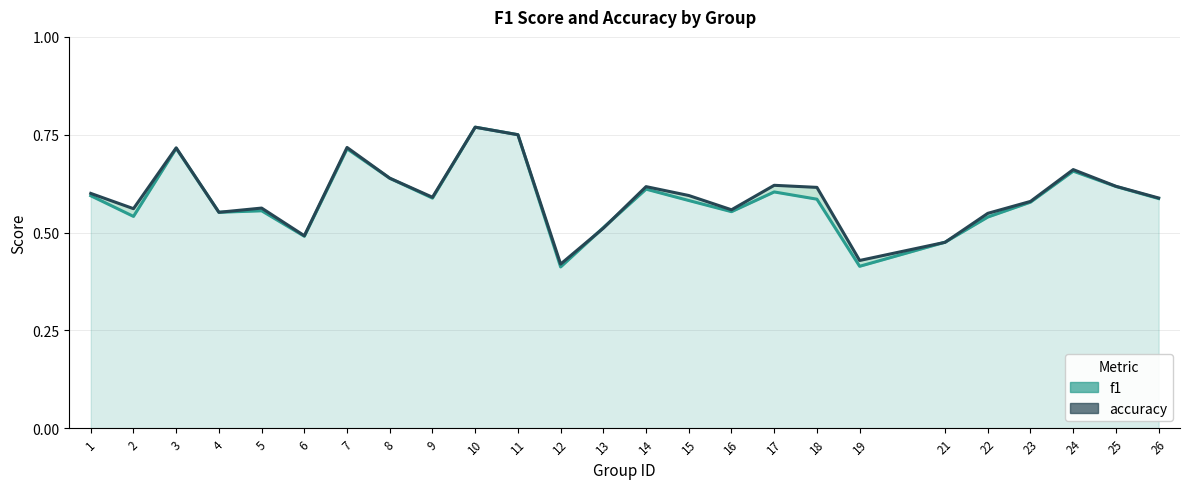

How many times do accuracy and f1 cross each other?

4